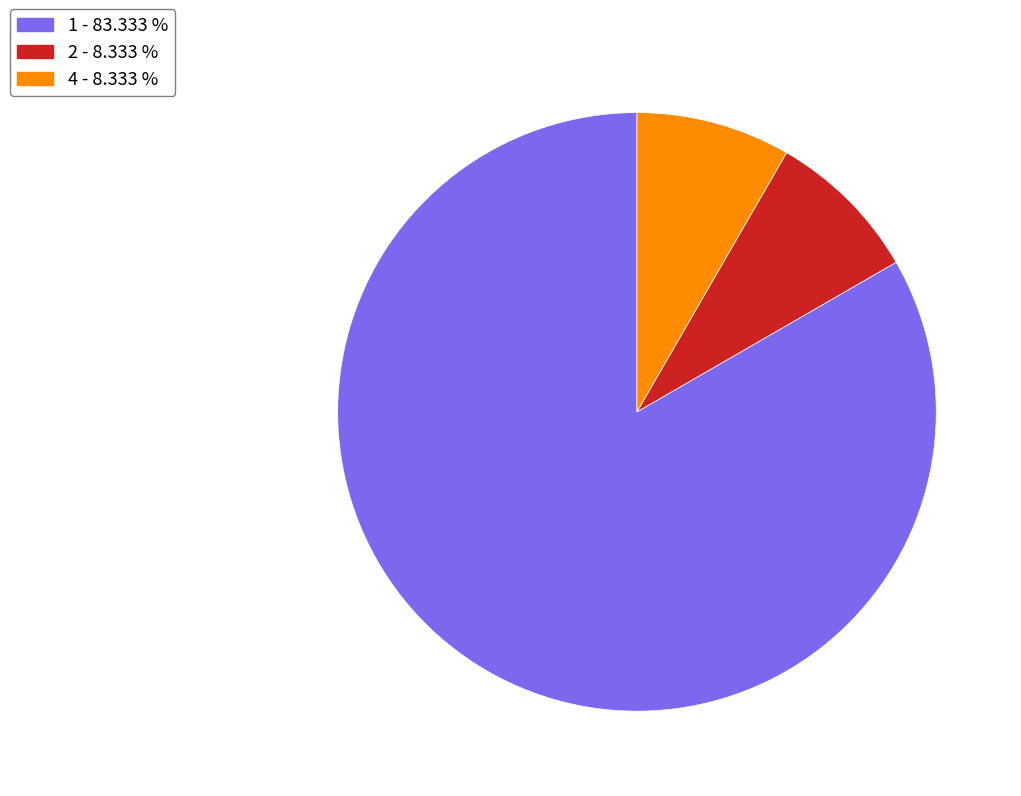

Does any single category account for the majority?

Yes